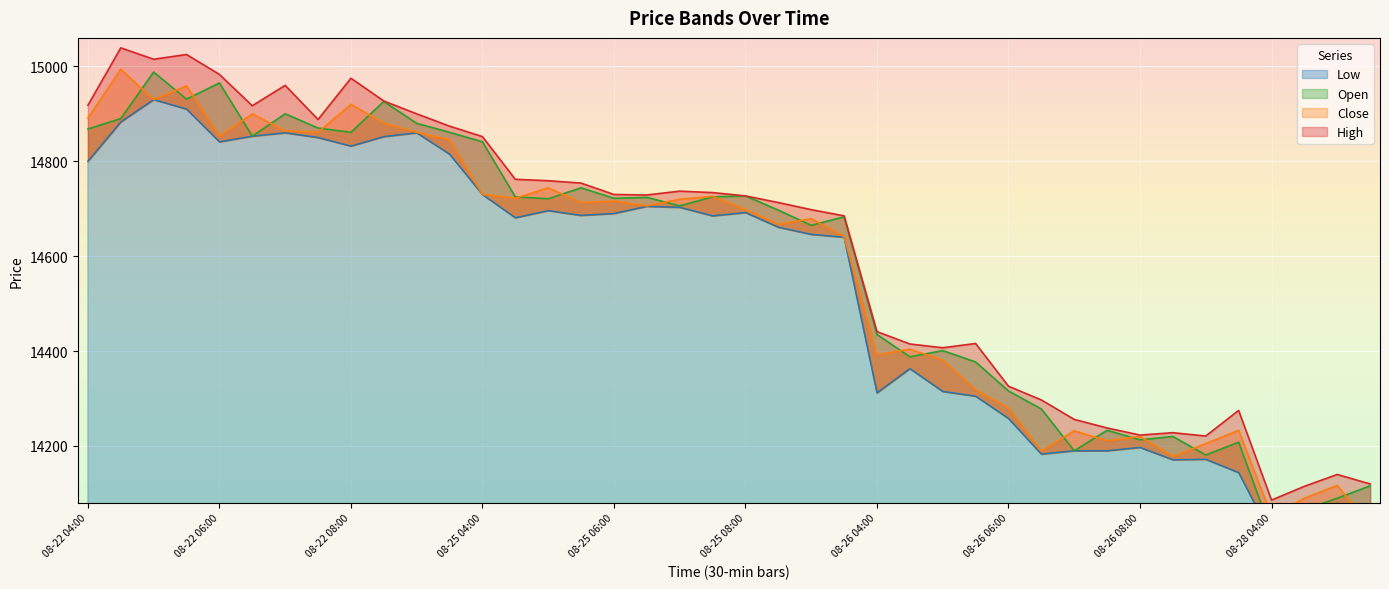

What is the sum of the Low values at 08-25 09:30 and 08-26 04:00?

28952